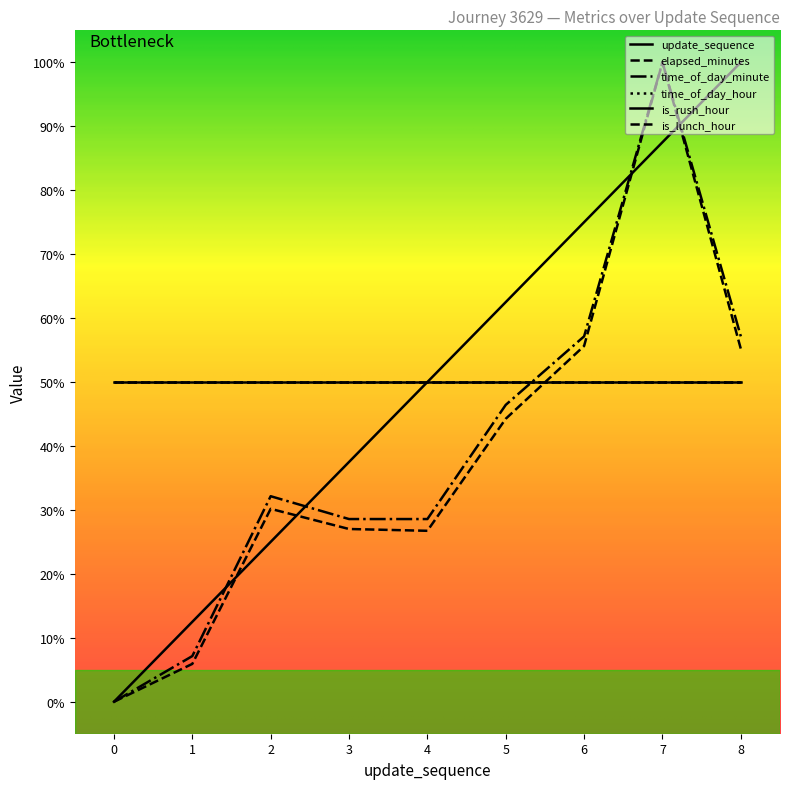

True or false: elapsed_minutes has more than 2 interior local peaks.

False